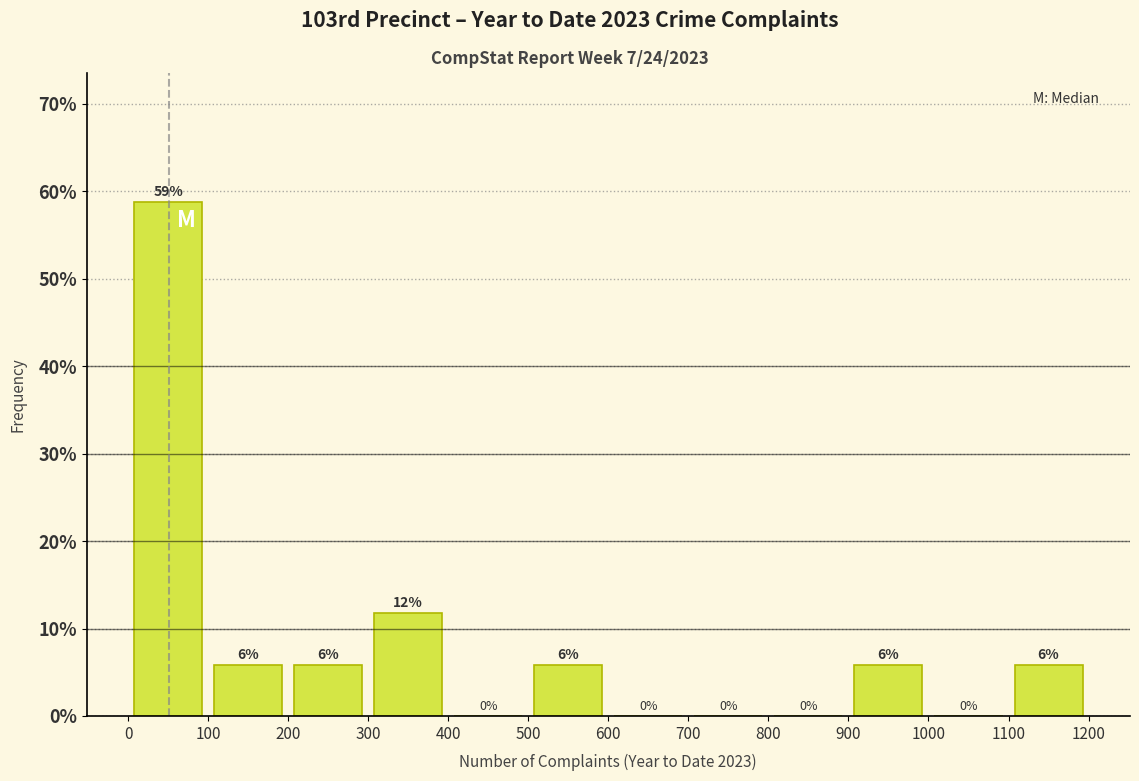

Which range on the x-axis has the tallest bar?

0 to 100